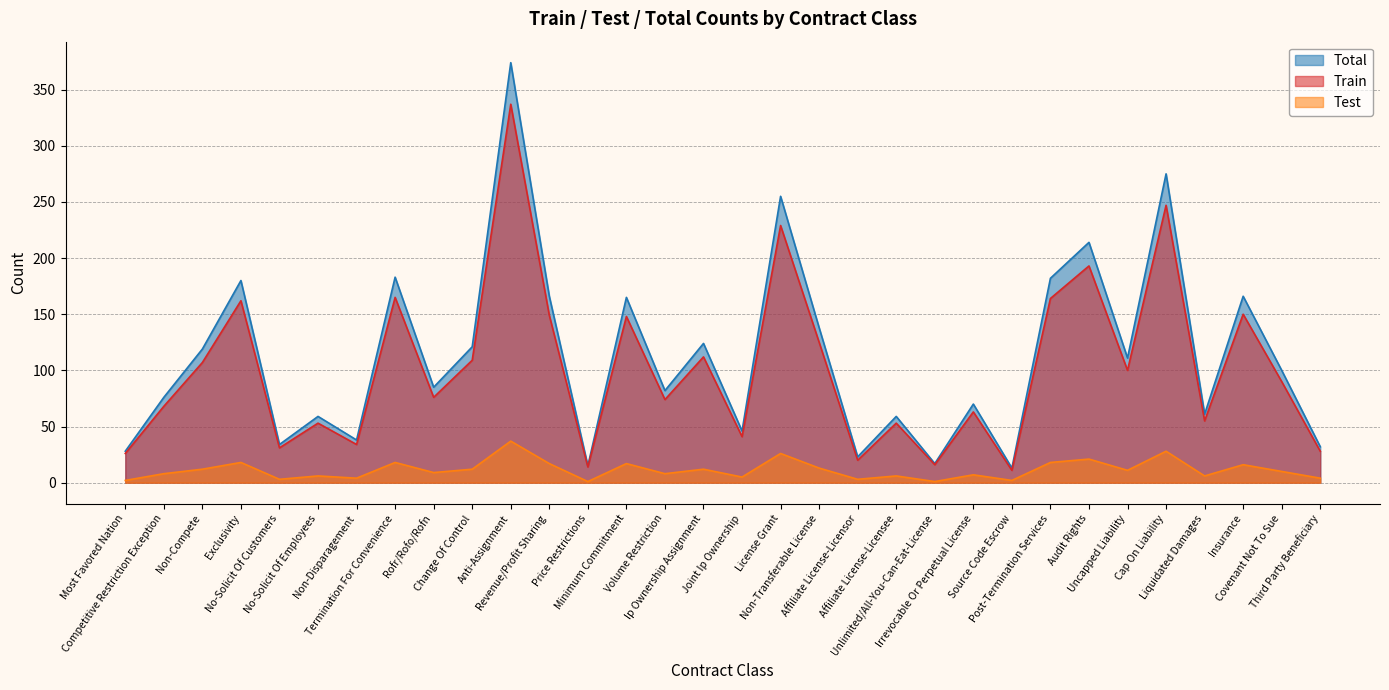

What is the average value of the Total series?

113